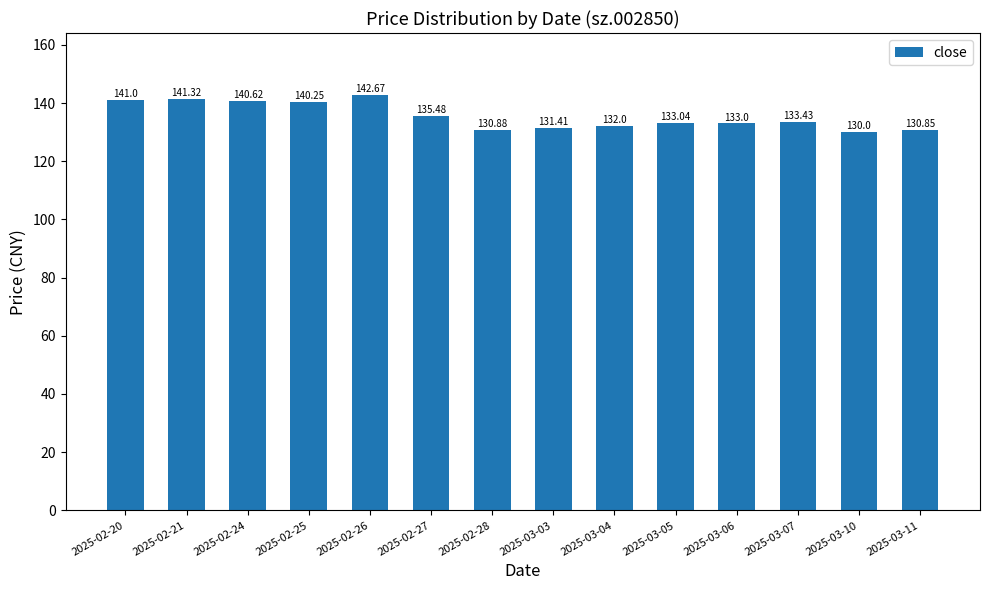

What is the change in value from 2025-03-03 to 2025-03-10?

-1.4